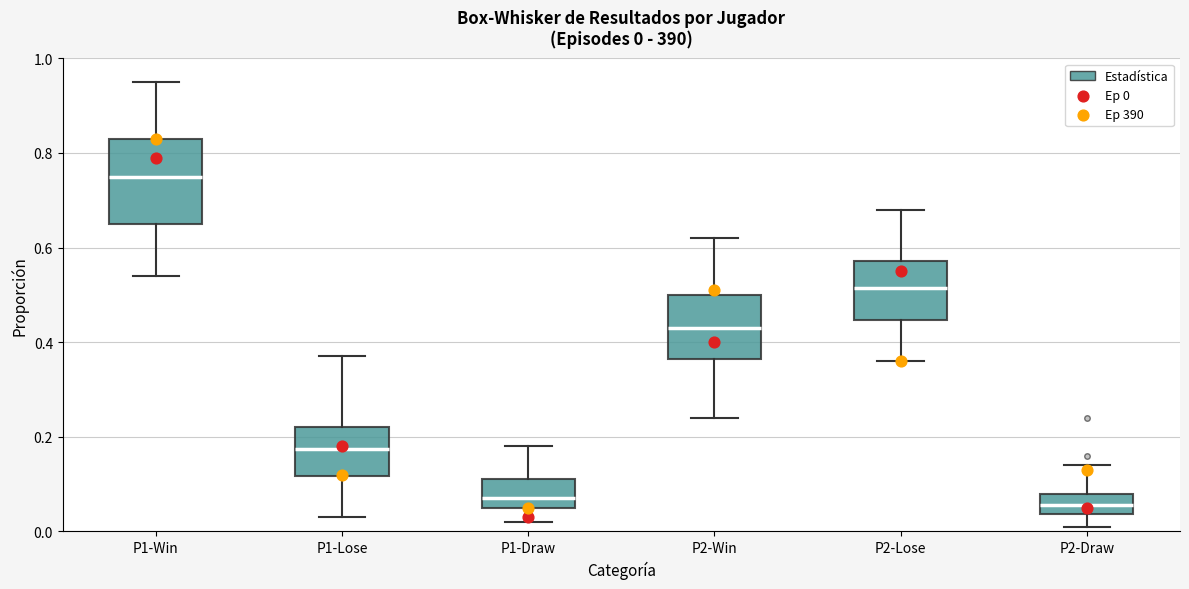

Which box is the tallest, from its lower edge to its upper edge?

P1-Win